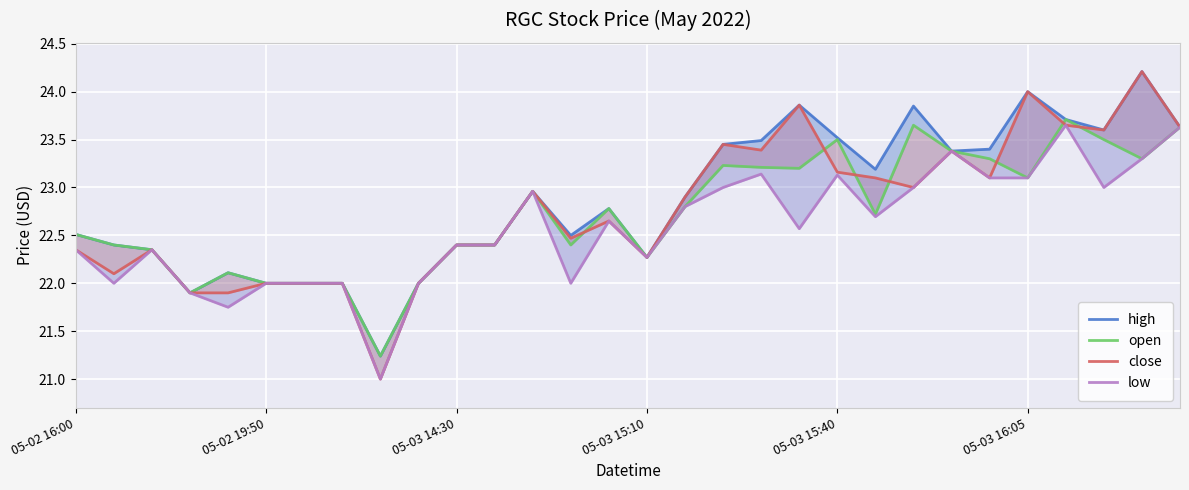

What is the difference between the open values at 28 and 05-03 16:05?

1.3